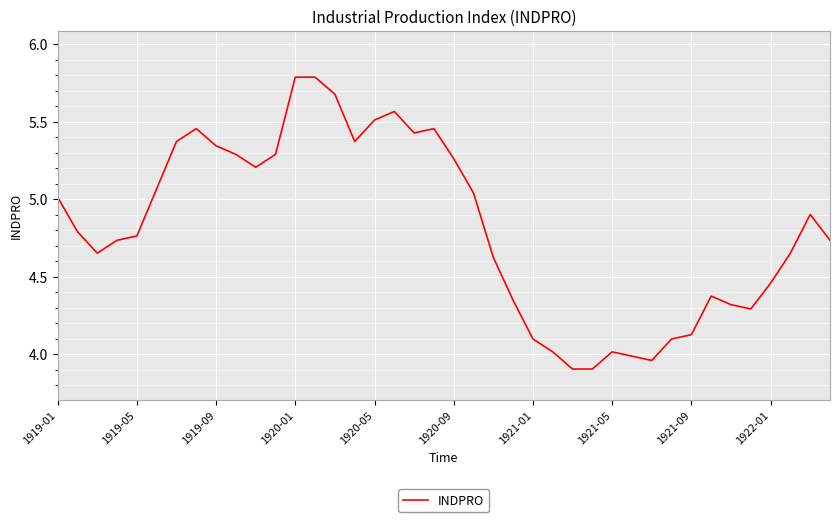

What is the minimum value shown in the chart?

3.9